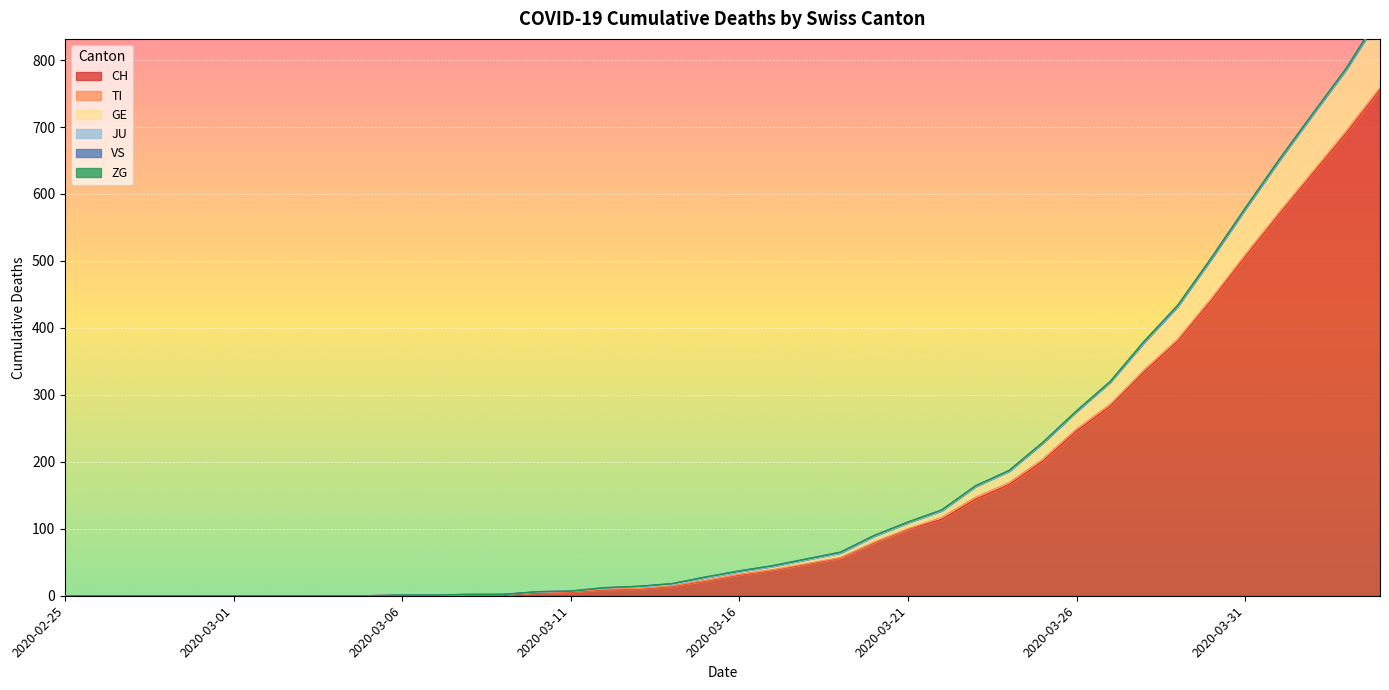

Is it true that GE equals 7 at 2020-03-19?

True